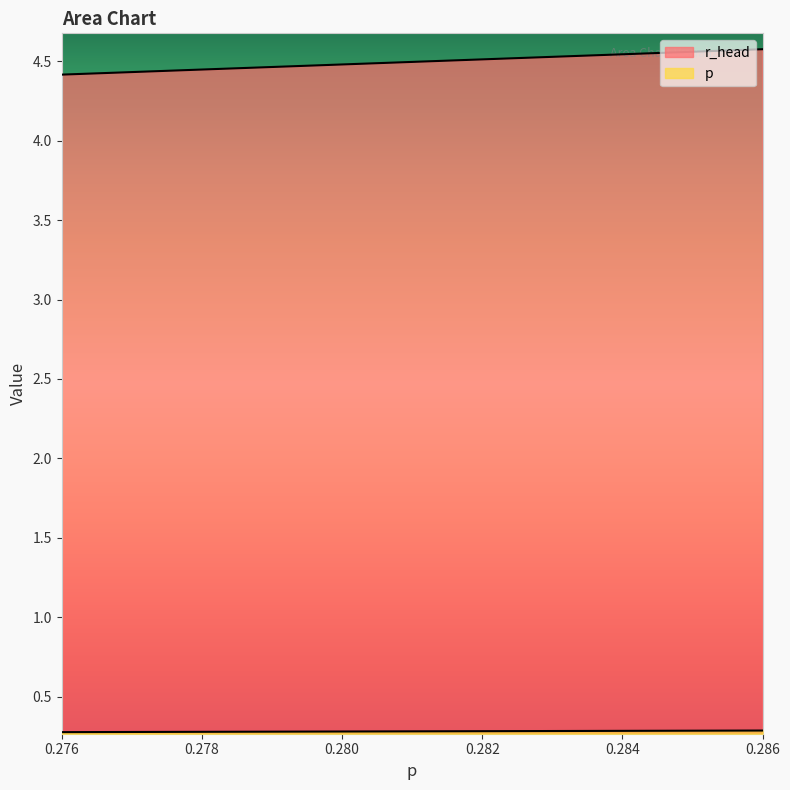

True or false: r_head and p cross at least once.

False